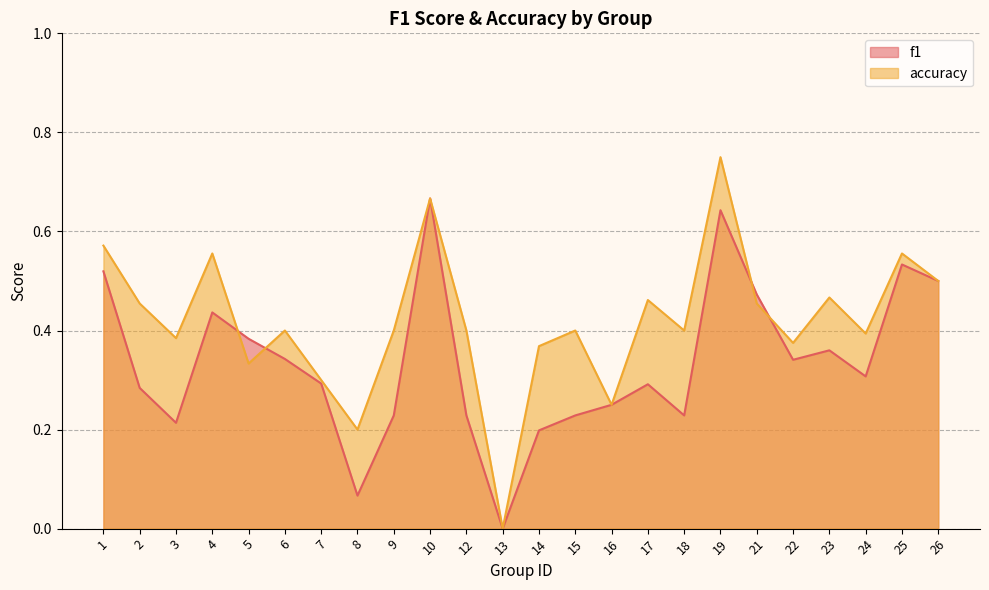

What are all the series names shown in the legend?

f1, accuracy